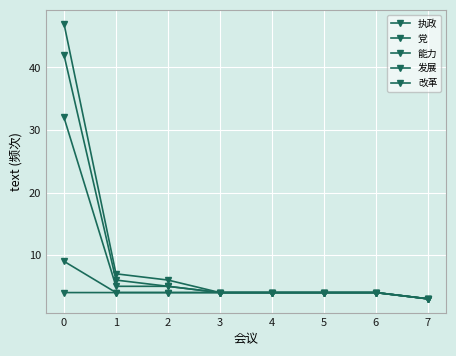

Is this an area chart (filled region under the line)?

No